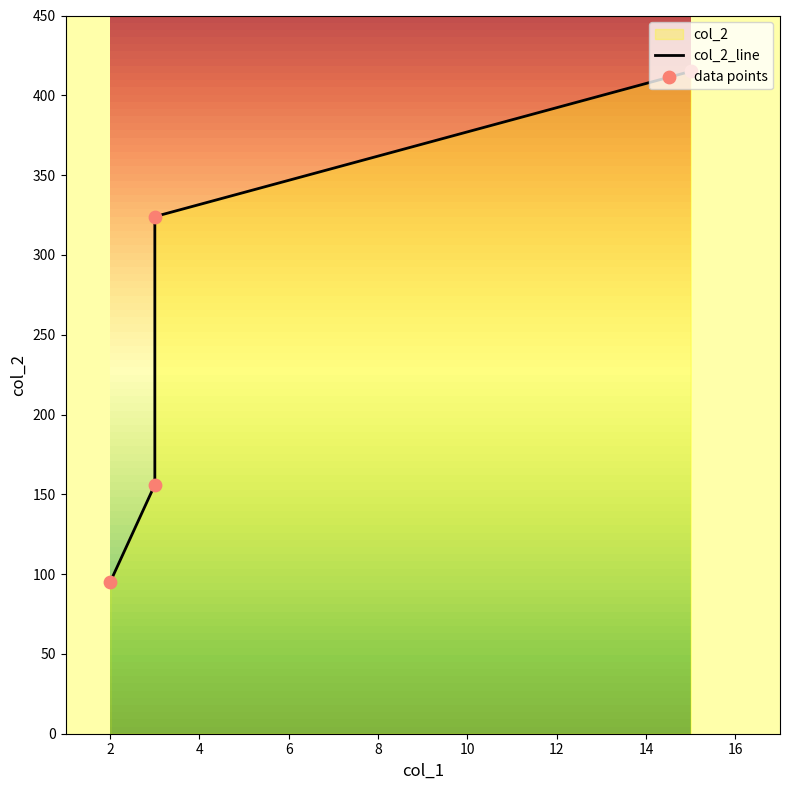

Which series has the largest total across all categories?

col_2_line